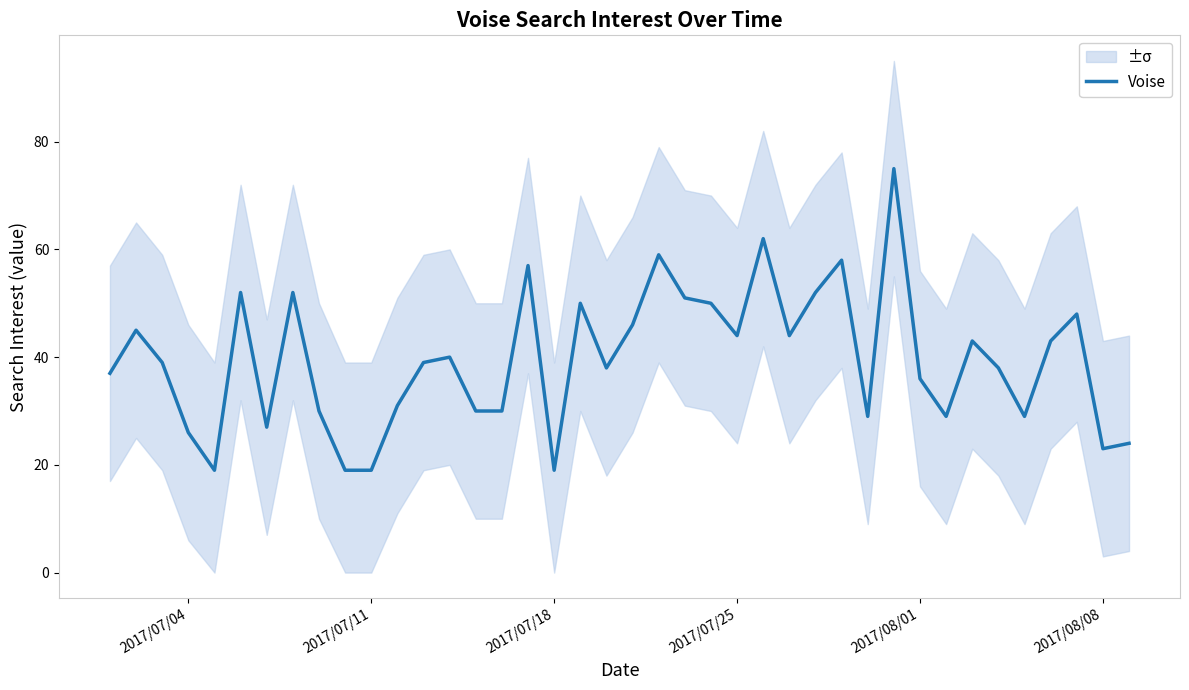

What is the lowest value of the Voise series?

19